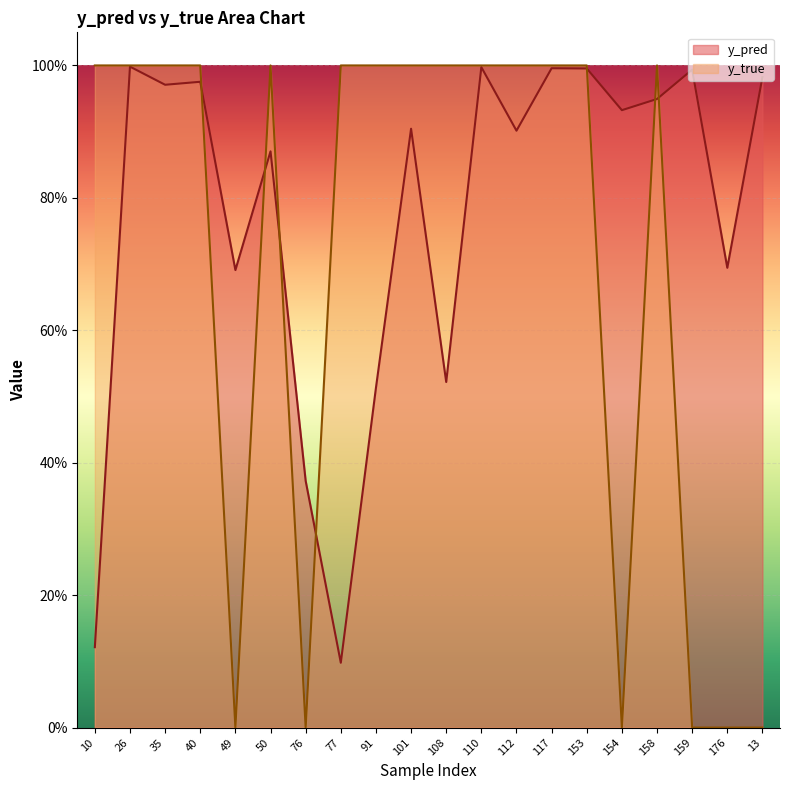

Which series has the widest spread of values?

y_true